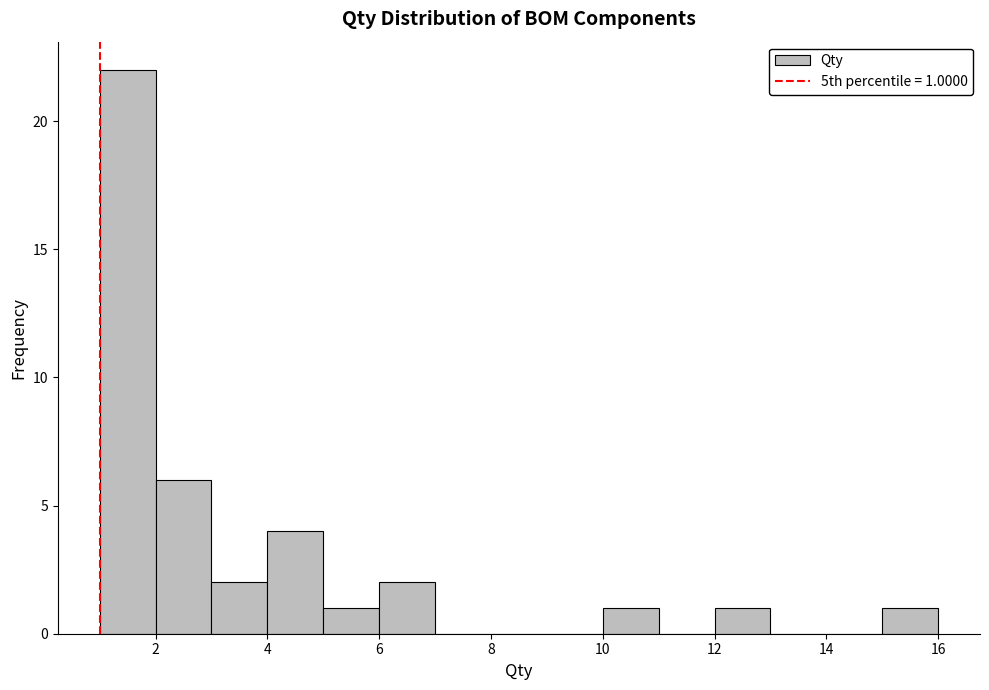

Which range on the x-axis has the tallest bar?

1 to 2